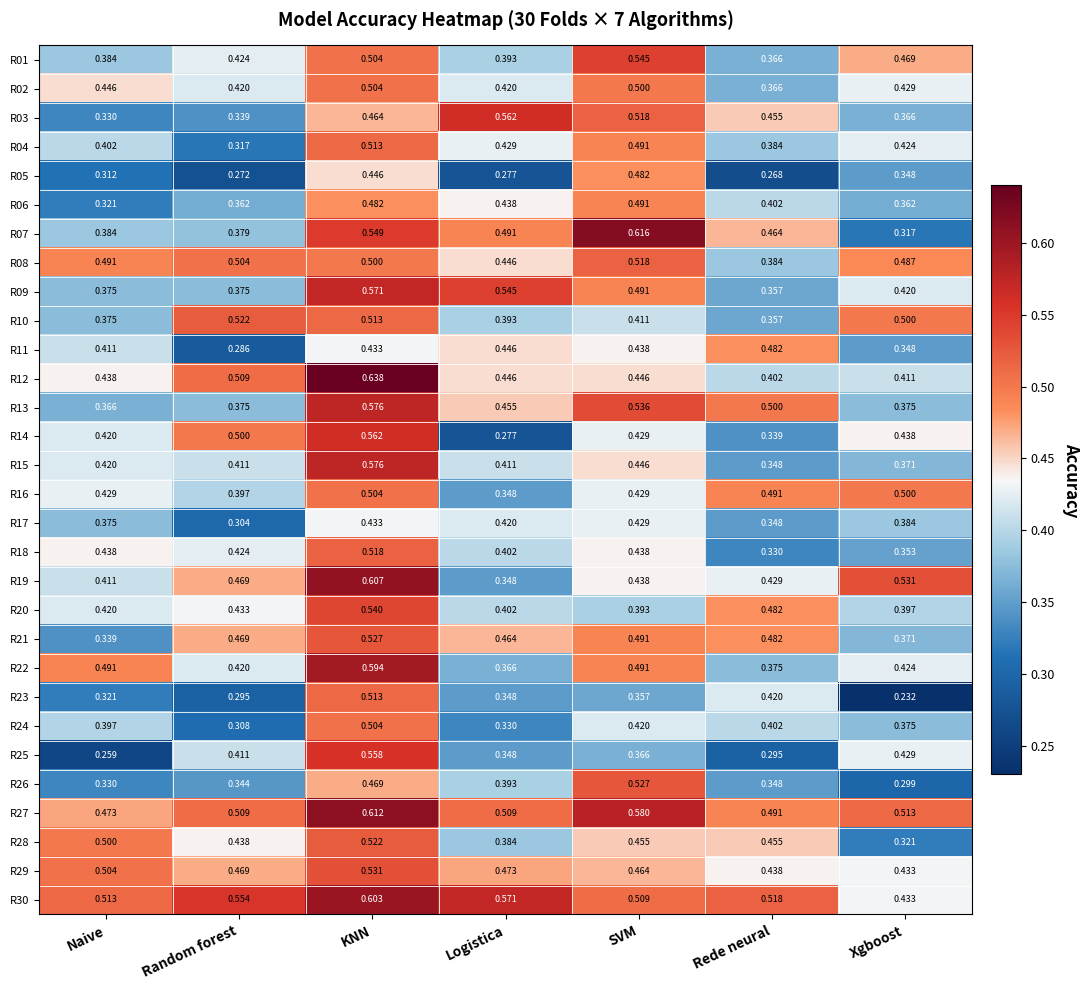

At which category is the sum across all series the highest?

KNN